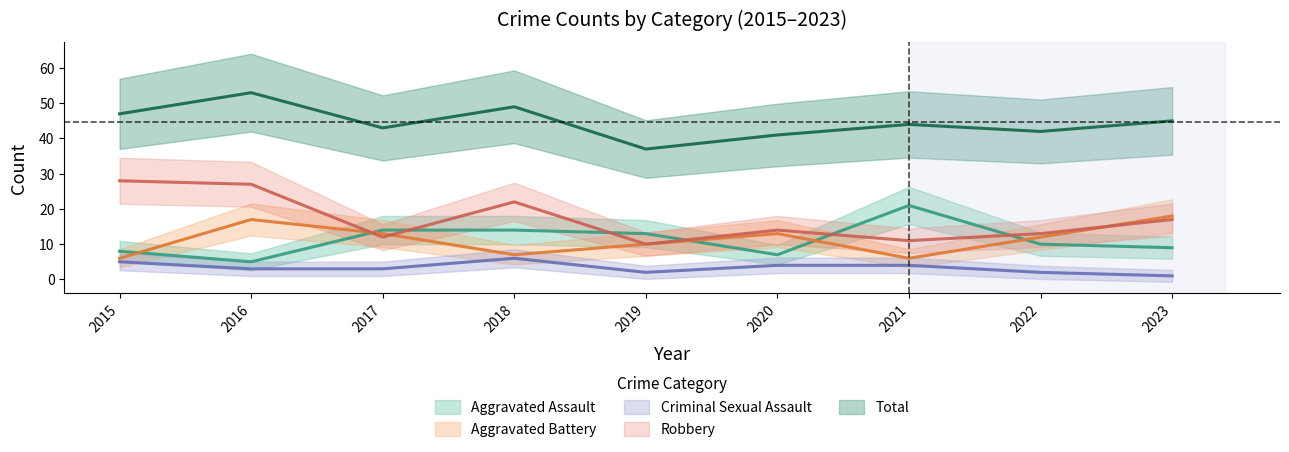

Which category has the highest value across all series?

2016